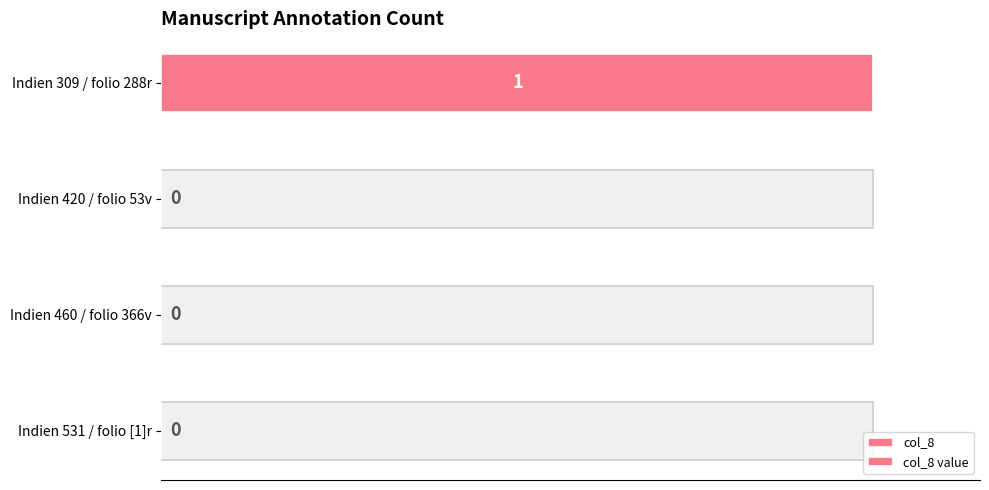

What is the difference between the maximum and minimum values in the col_8 value series?

1